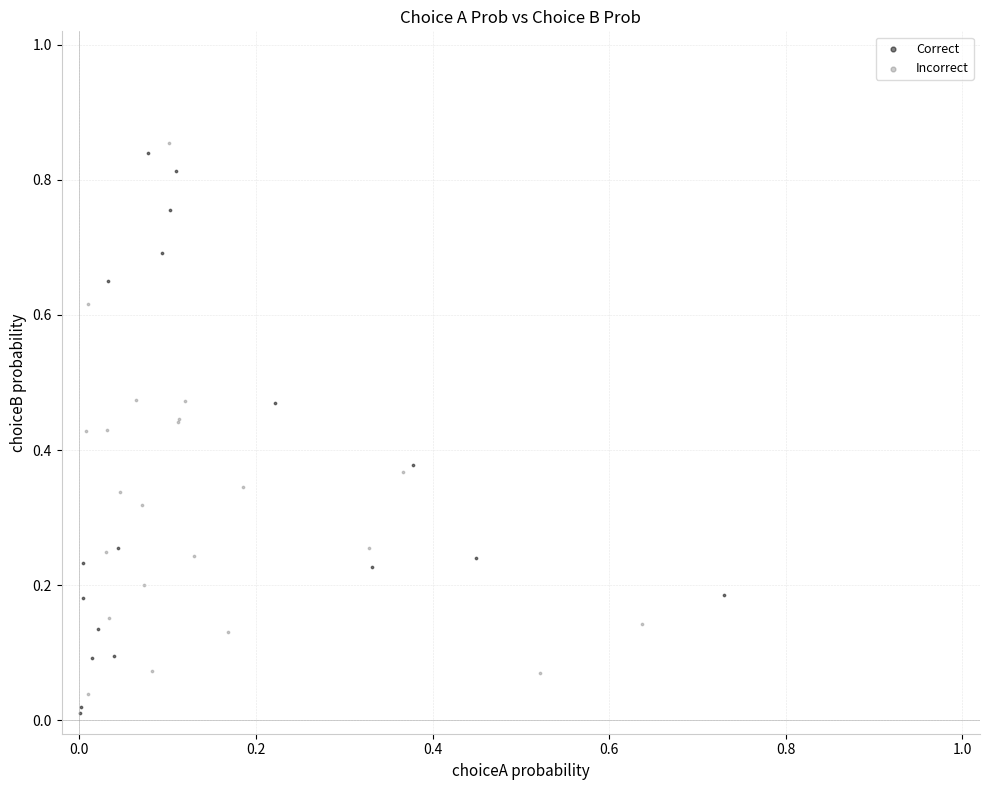

Which series reaches the minimum Y coordinate?

Correct